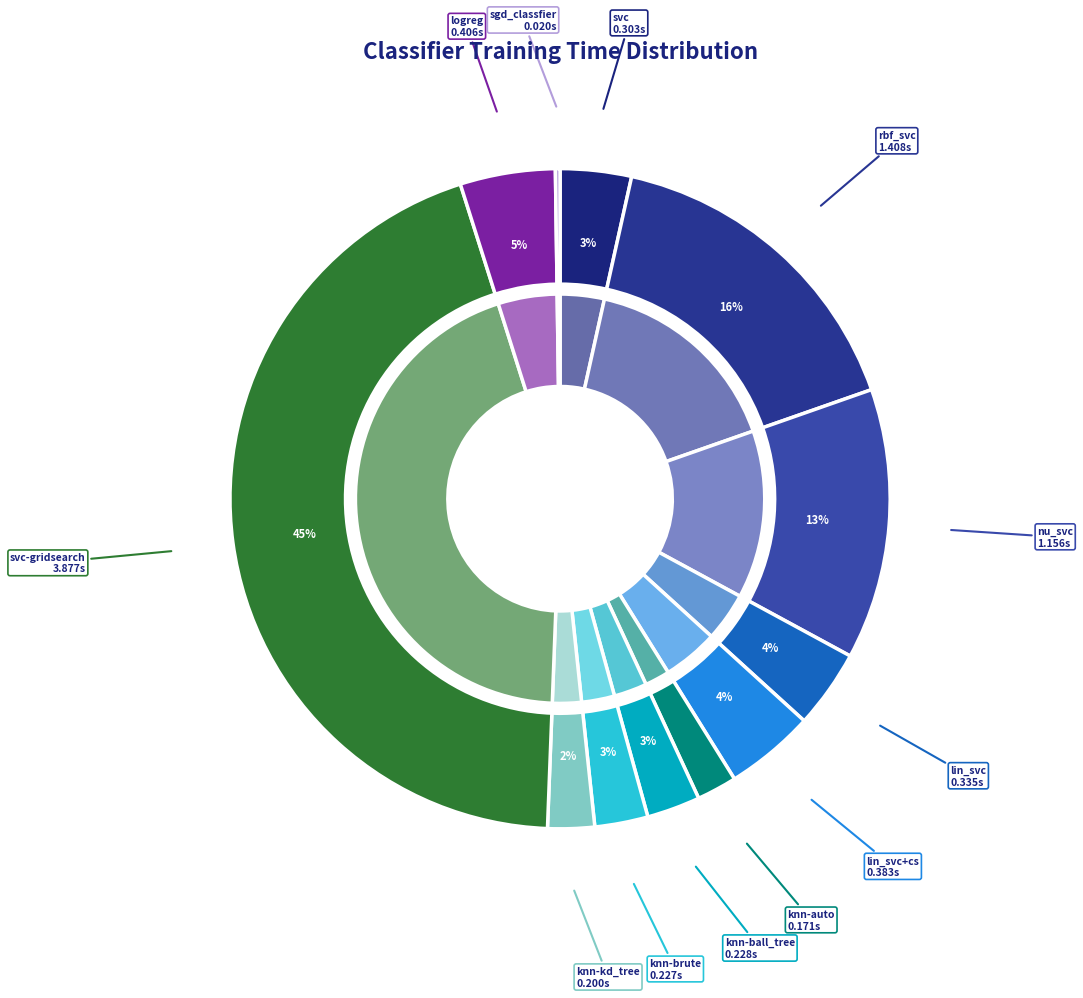

Does lin_svc+cs account for over 50% of the chart?

No